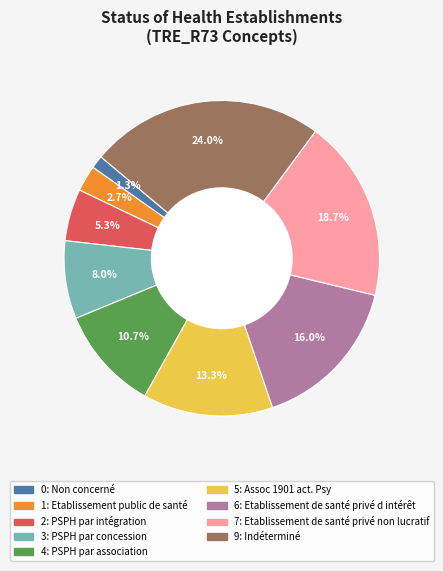

Is there a majority slice in this chart?

No